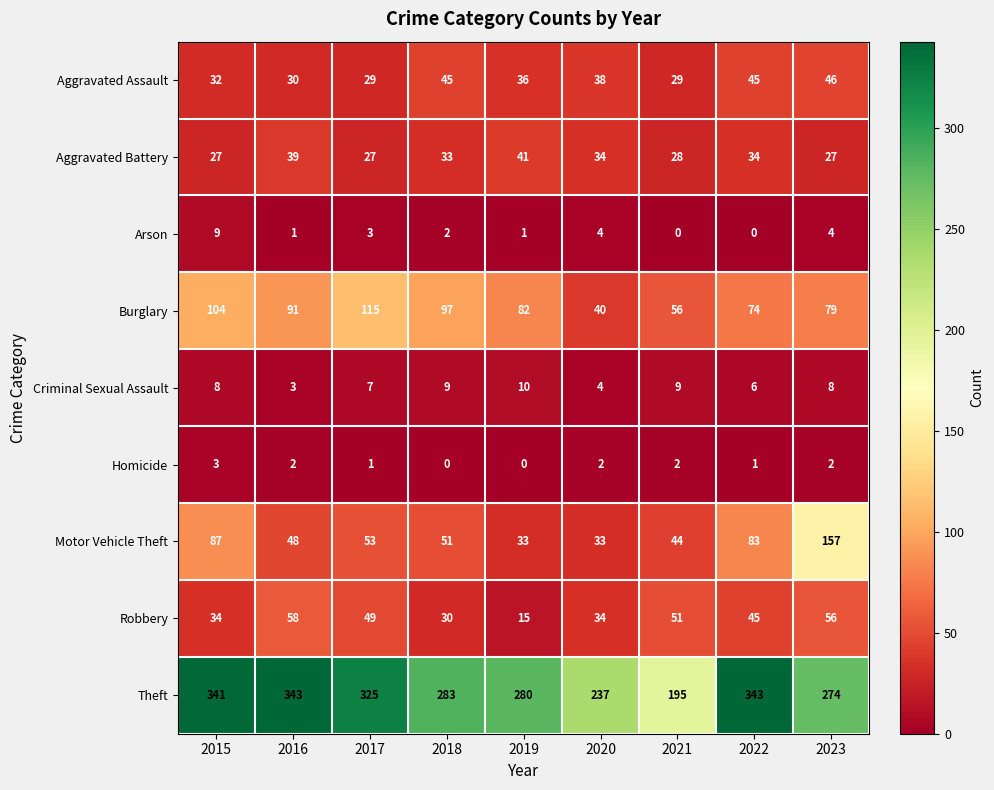

Read the Robbery value at 2020, to the nearest 5.

35